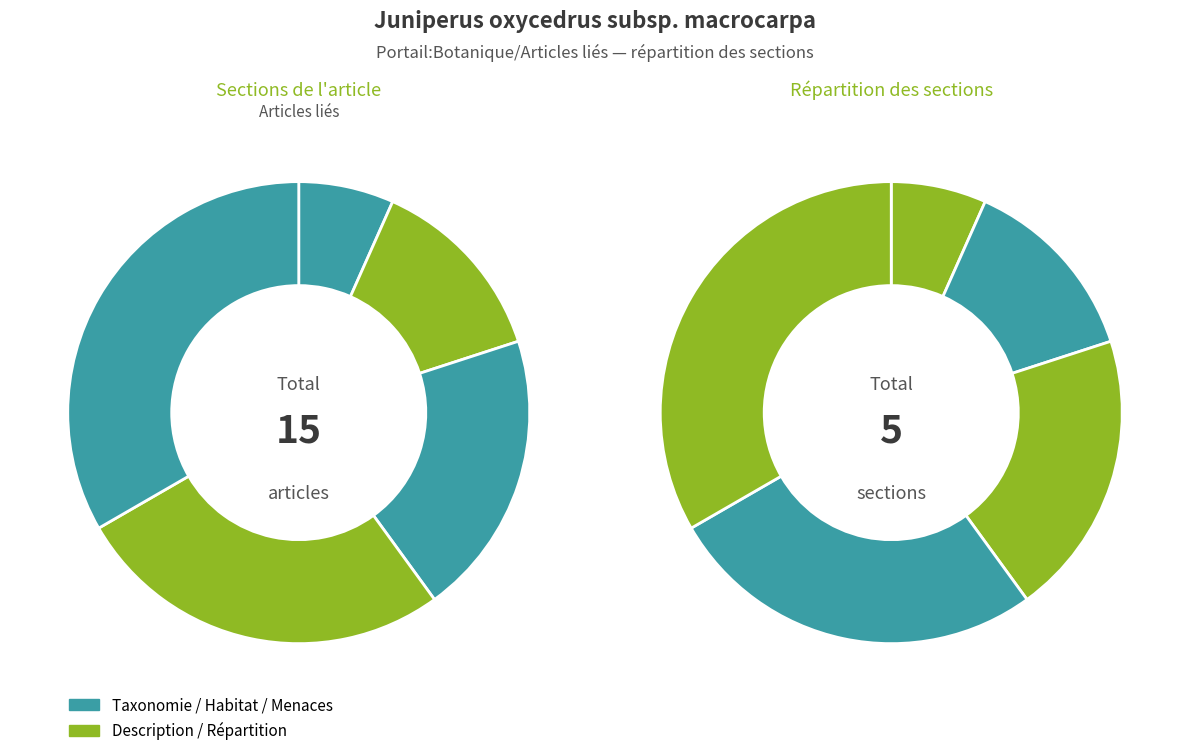

What percentage is the Répartition slice, to the nearest percent?

27%